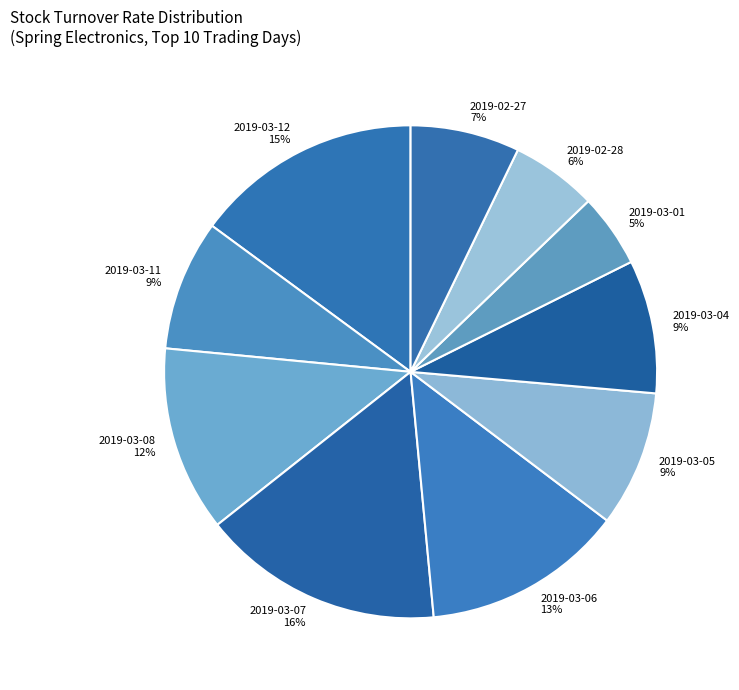

Is the sum of 2019-03-12 15% and 2019-03-06 13% greater than half?

No